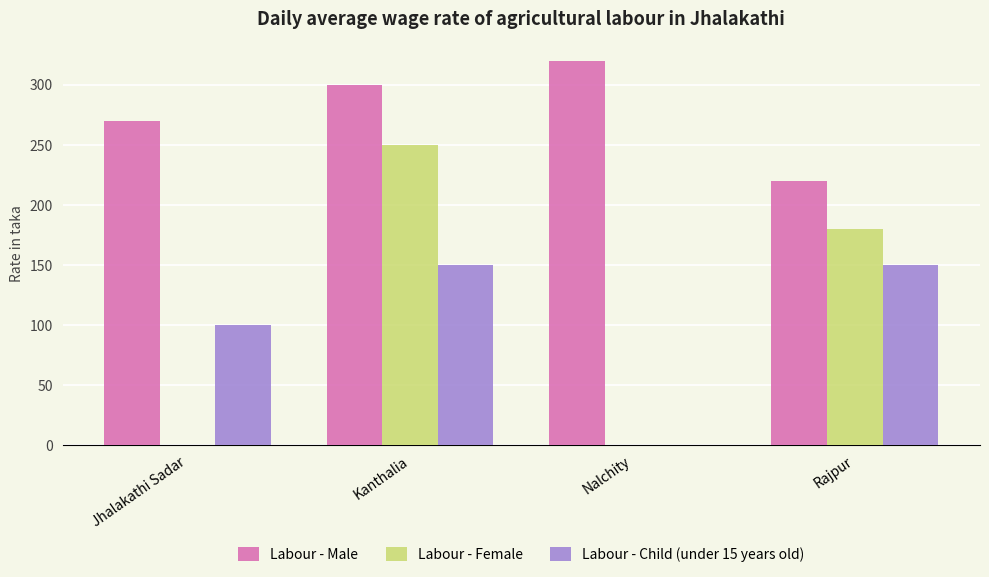

Reading left to right, extract all data points from this chart.

Labour - Male: Jhalakathi Sadar=270	Kanthalia=300	Nalchity=320	Rajpur=220
Labour - Female: Jhalakathi Sadar=0	Kanthalia=250	Nalchity=0	Rajpur=180
Labour - Child (under 15 years old): Jhalakathi Sadar=100	Kanthalia=150	Nalchity=0	Rajpur=150